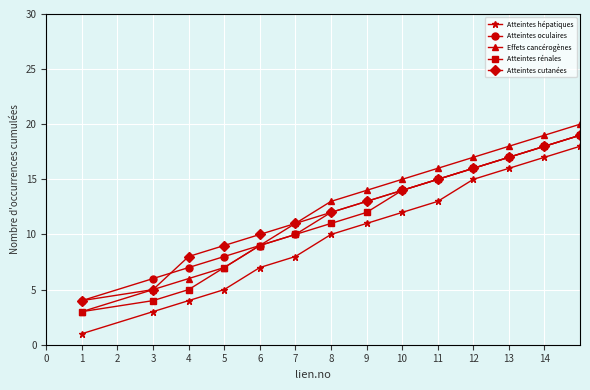

Reading right to left, transcribe all the data shown in this chart.

Atteintes hépatiques: 18	17	16	15	13	12	11	10	8	7	5	4	3	1
Atteintes oculaires: 19	18	17	16	15	14	13	12	10	9	8	7	6	4
Effets cancérogènes: 20	19	18	17	16	15	14	13	11	9	7	6	5	3
Atteintes rénales: 19	18	17	16	15	14	12	11	10	9	7	5	4	3
Atteintes cutanées: 19	18	17	16	15	14	13	12	11	10	9	8	5	4